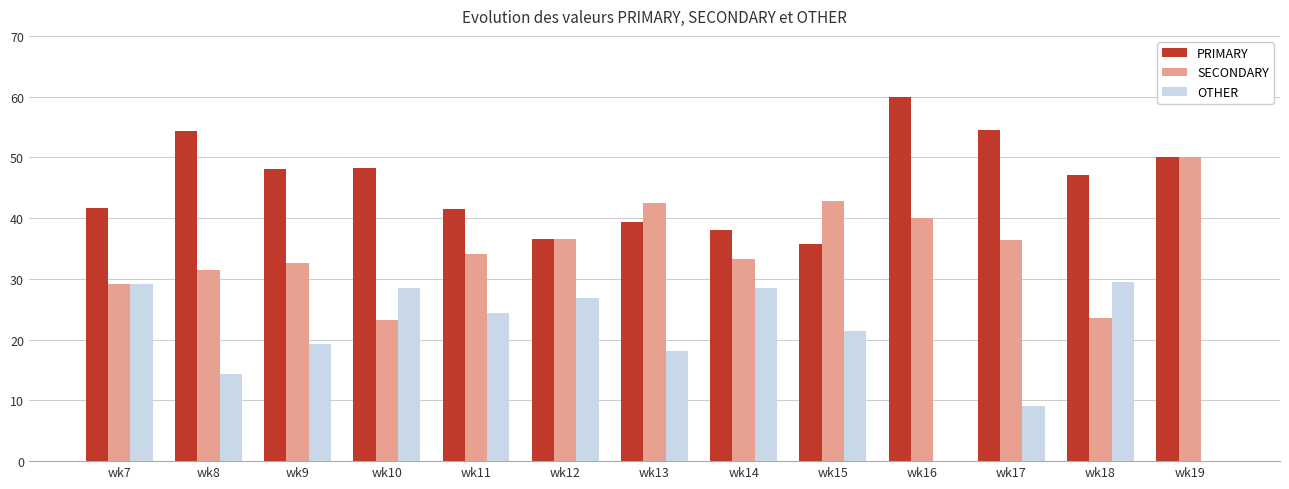

What is the sum of all OTHER values?

249.2